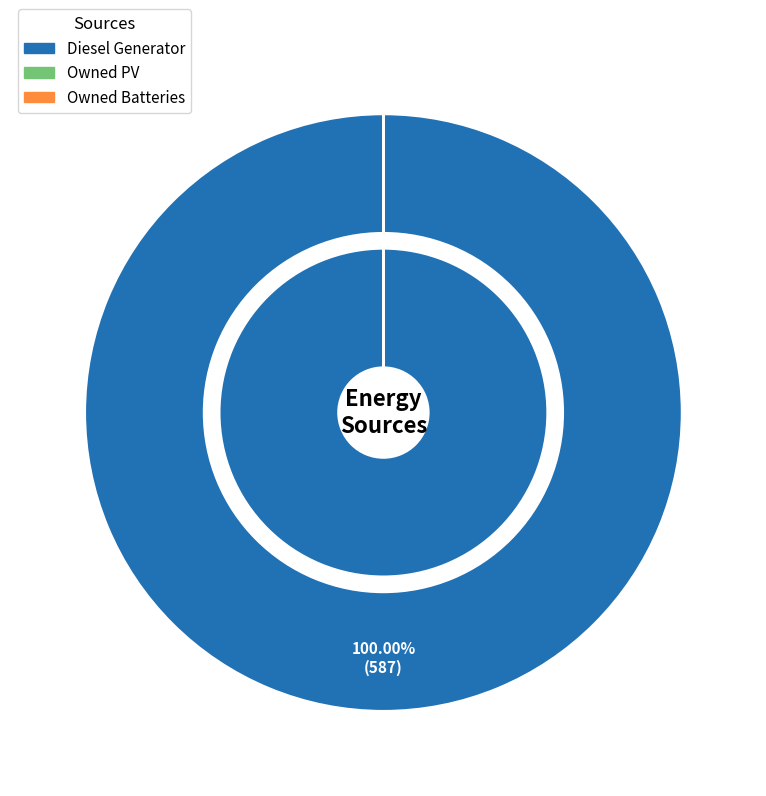

Which category accounts for the majority?

Diesel Generator